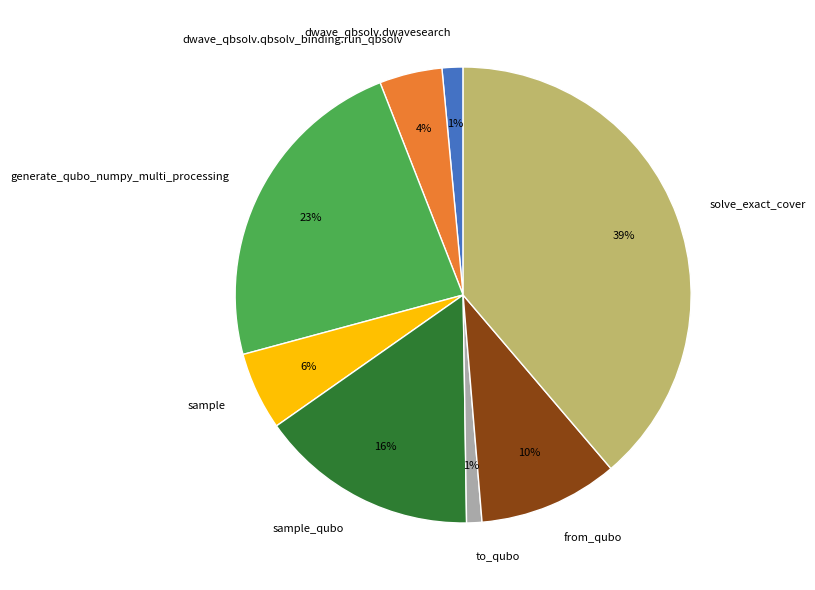

To the nearest percent, what is the difference between the largest and smallest slice percentages?

38%